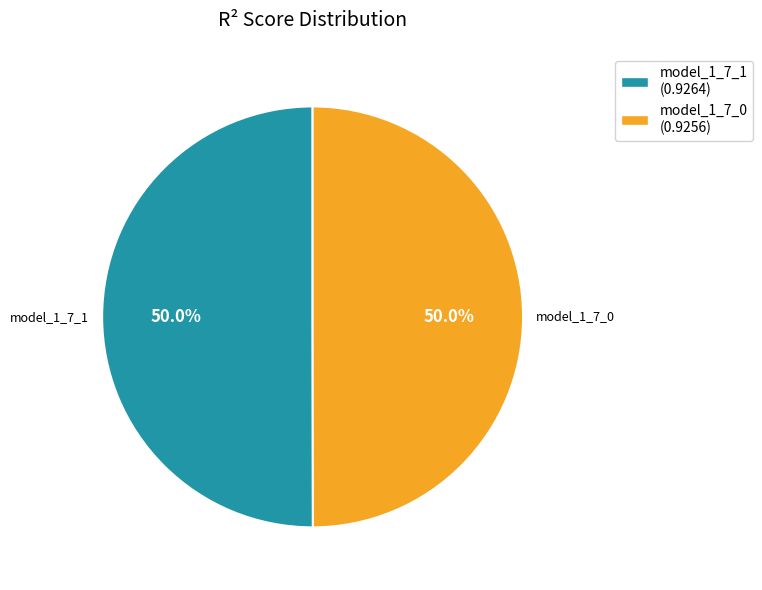

True or false: model_1_7_0 accounts for 50% of the total.

True